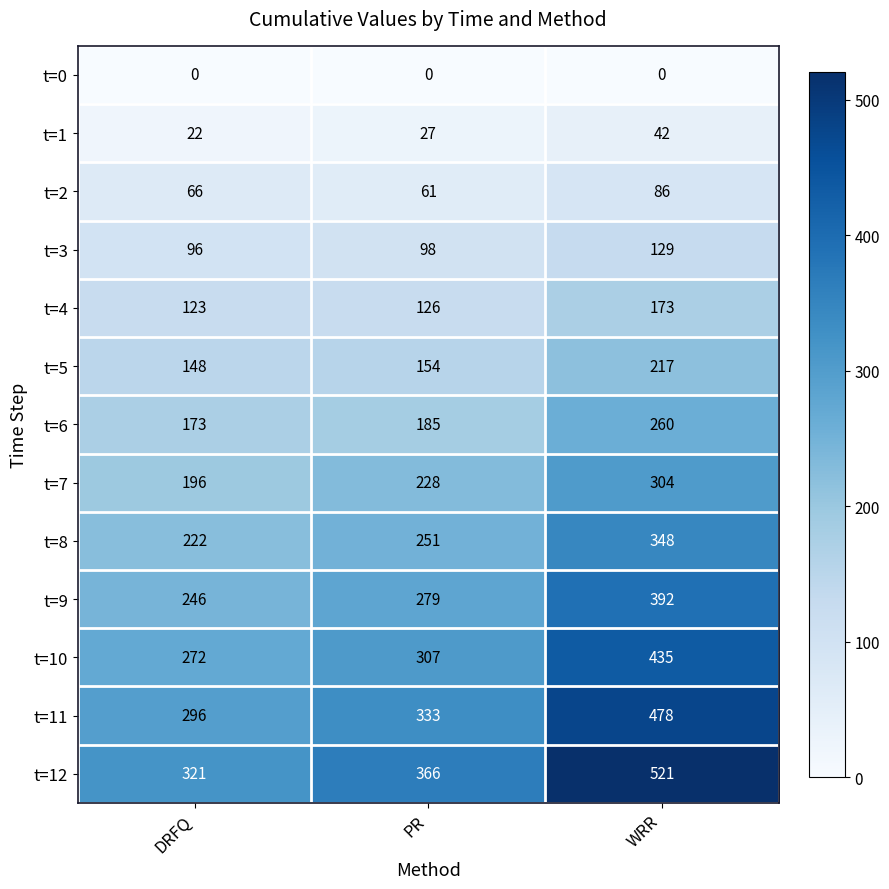

At which label is t=7 closest to 250?

PR